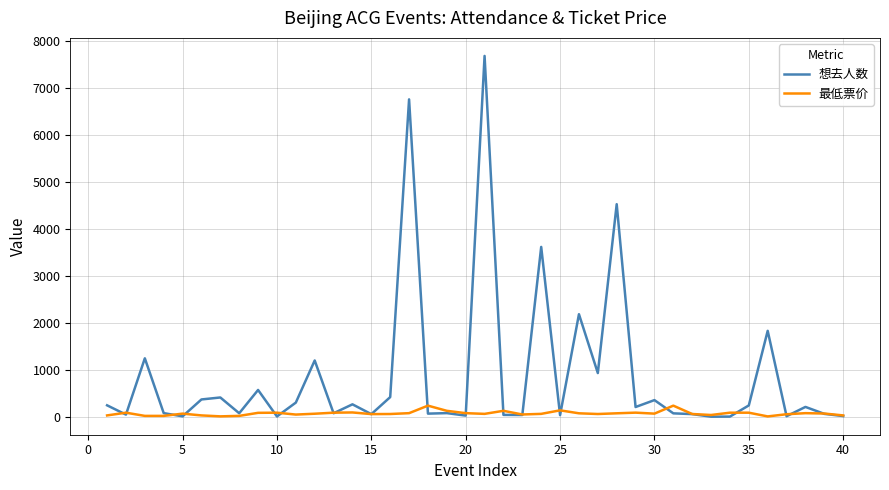

Count the number of data series in this chart.

2